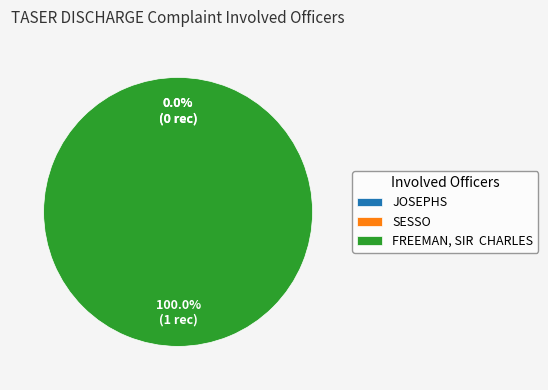

Which category has the biggest portion of the pie?

FREEMAN, SIR  CHARLES